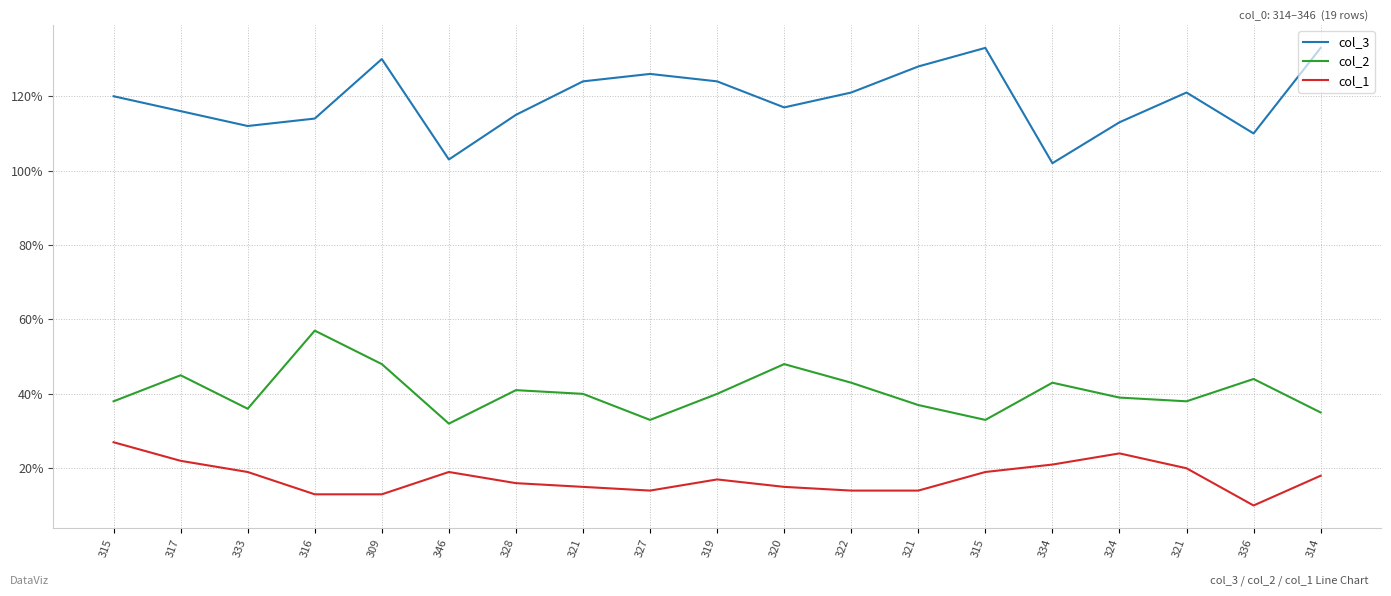

Does the chart display data point markers on the line(s)?

No